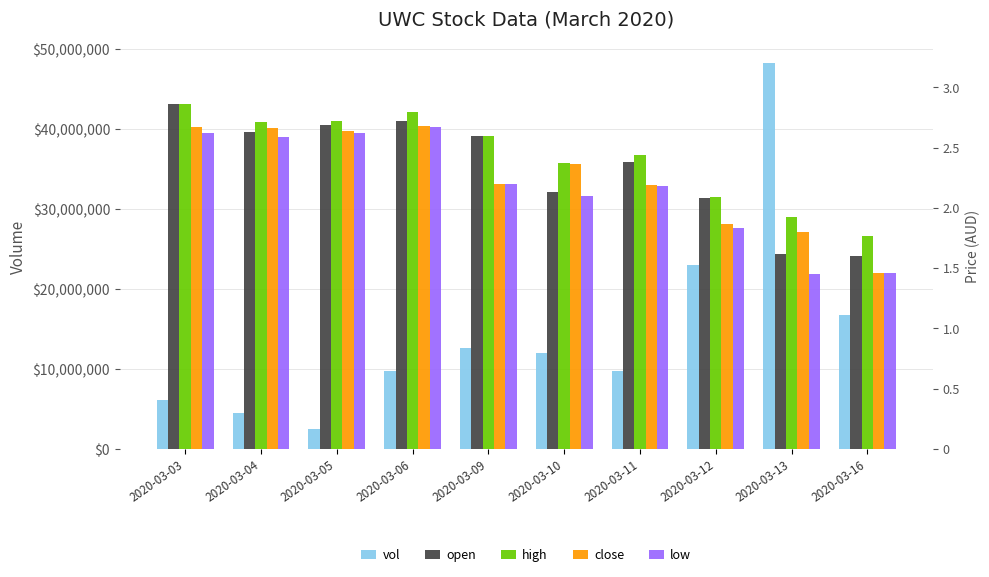

At which label does low reach its minimum?

2020-03-13